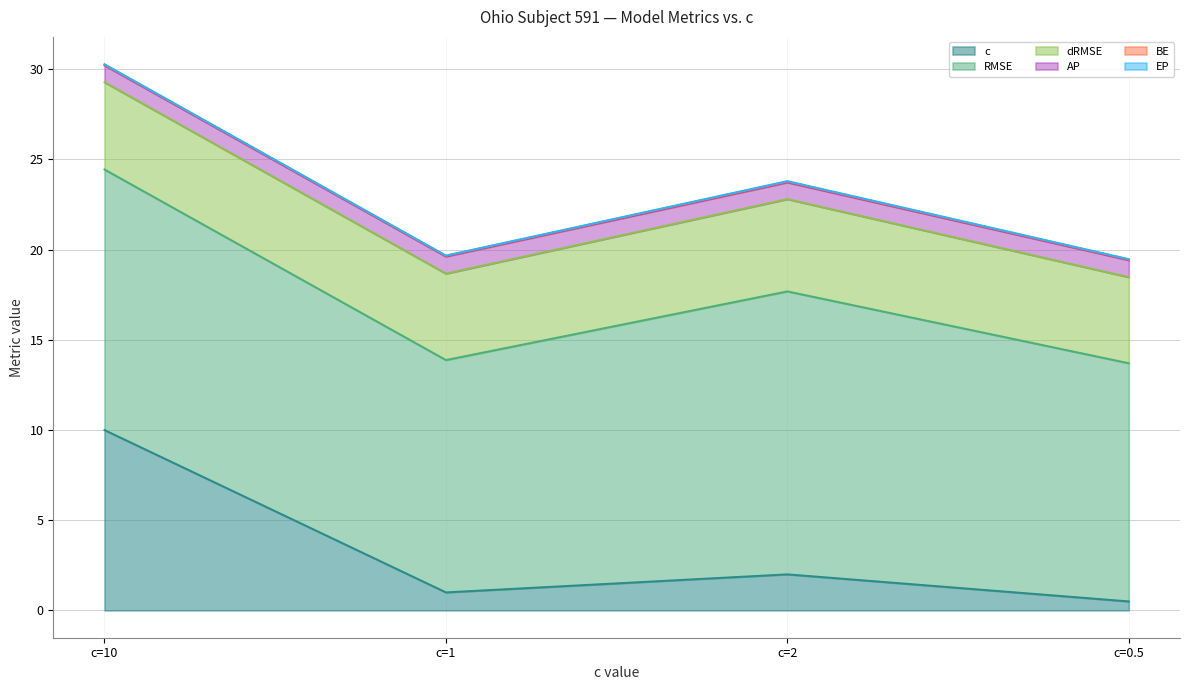

Where is the first local maximum for AP?

c=1